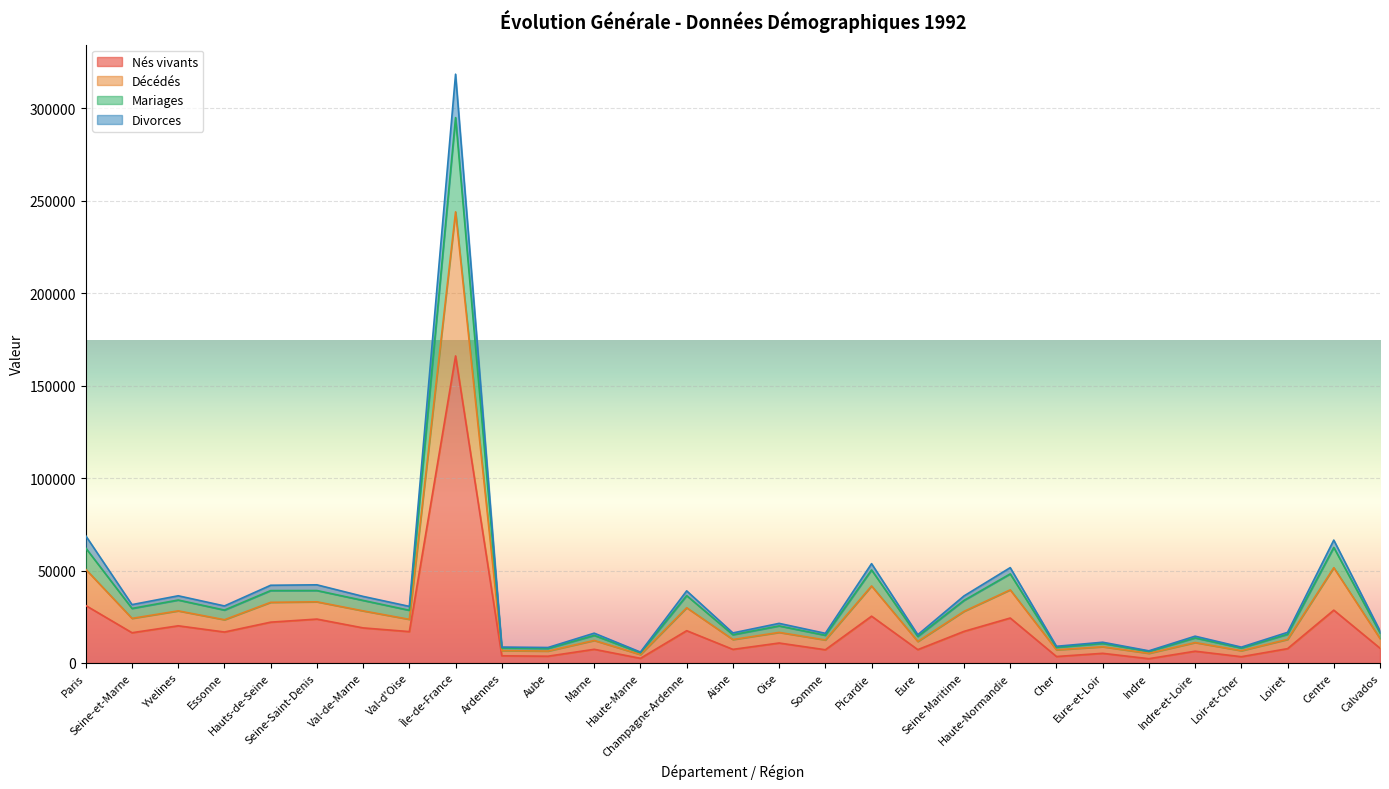

Does the chart display data point markers on the line(s)?

No